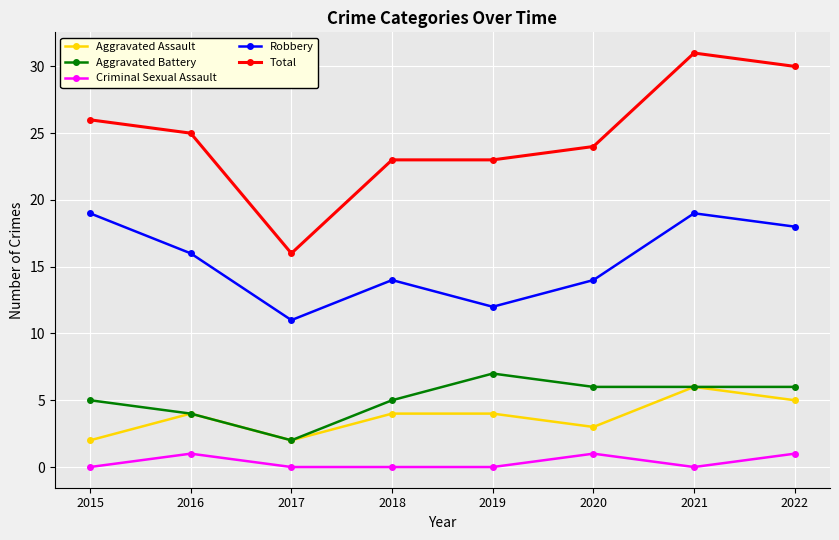

Is this an area chart (filled region under the line)?

No